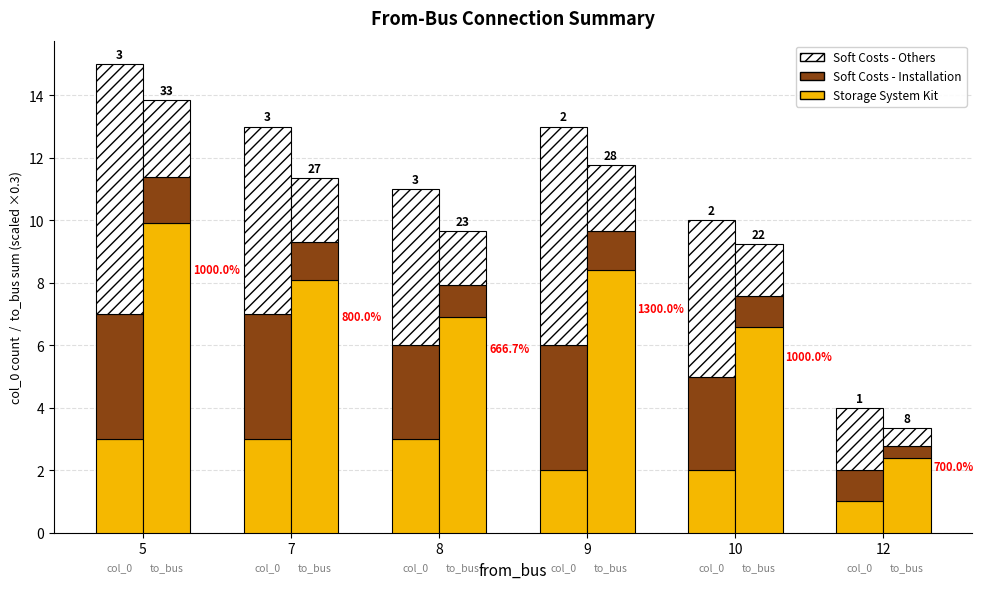

At 8, list the series in order from smallest to largest.

col_0, to_bus